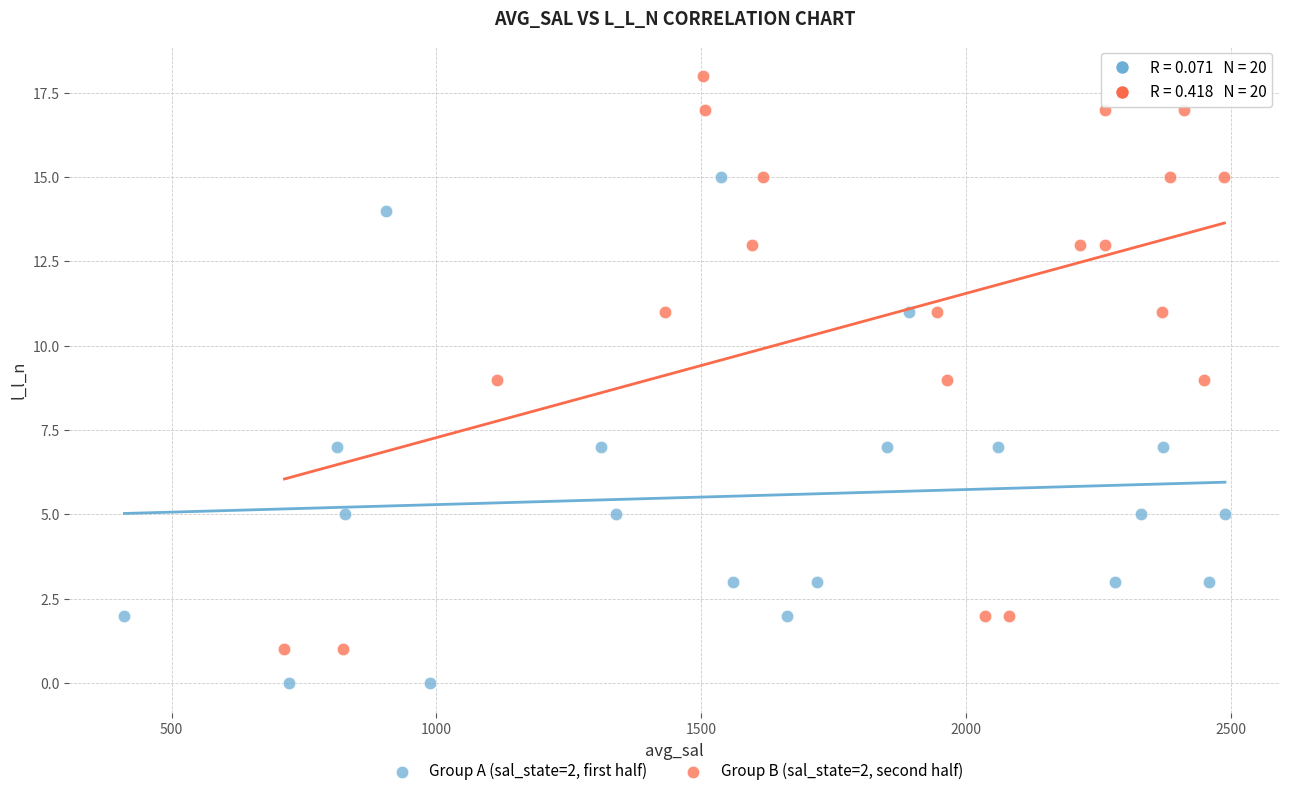

Which series has the largest Y range (max minus min)?

Group B (sal_state=2, second half)